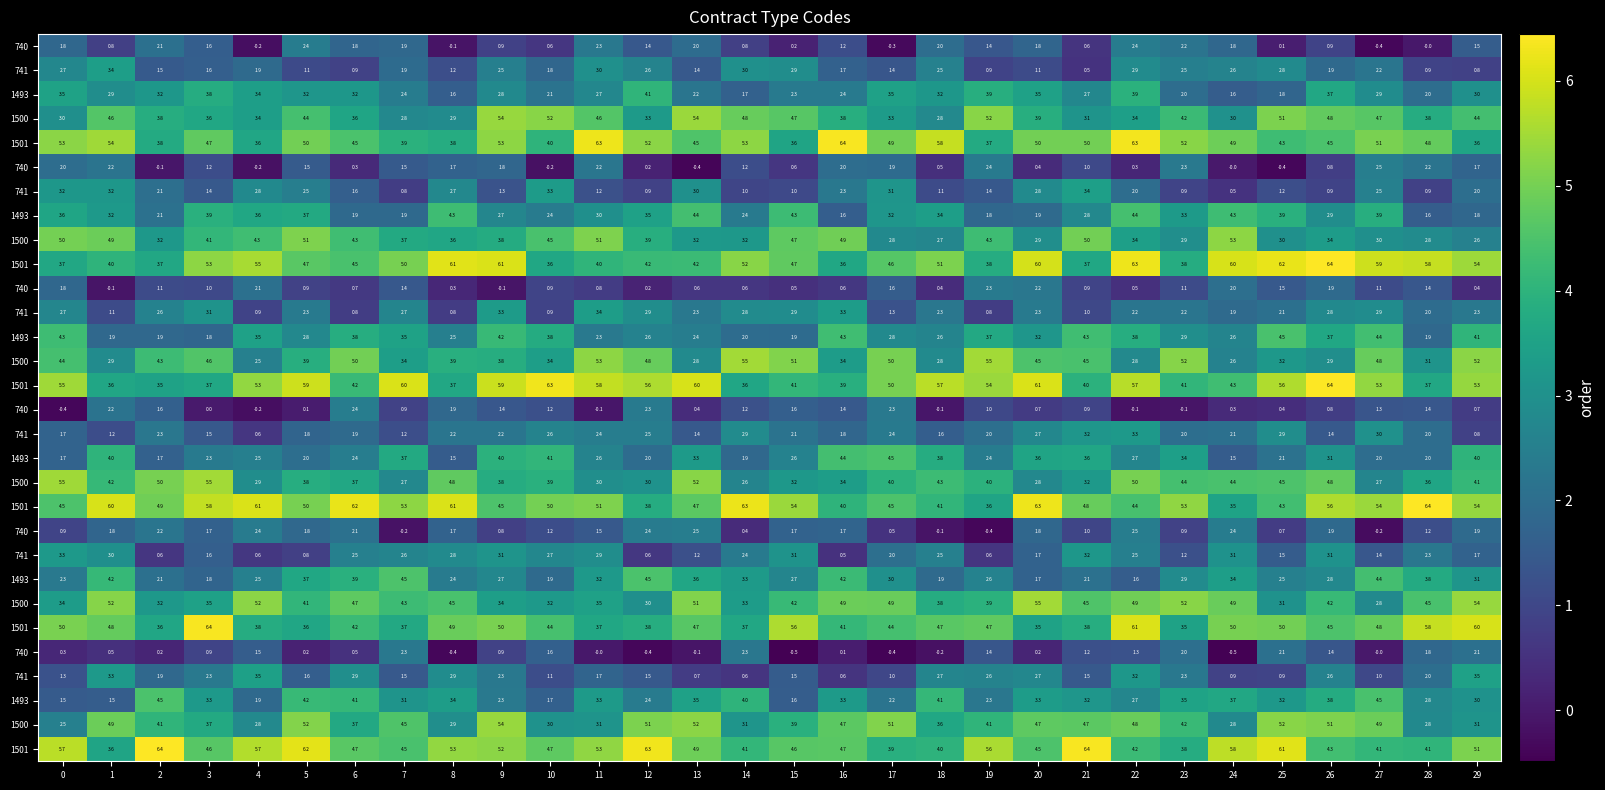

At which category does the chart reach its minimum across all series?

24